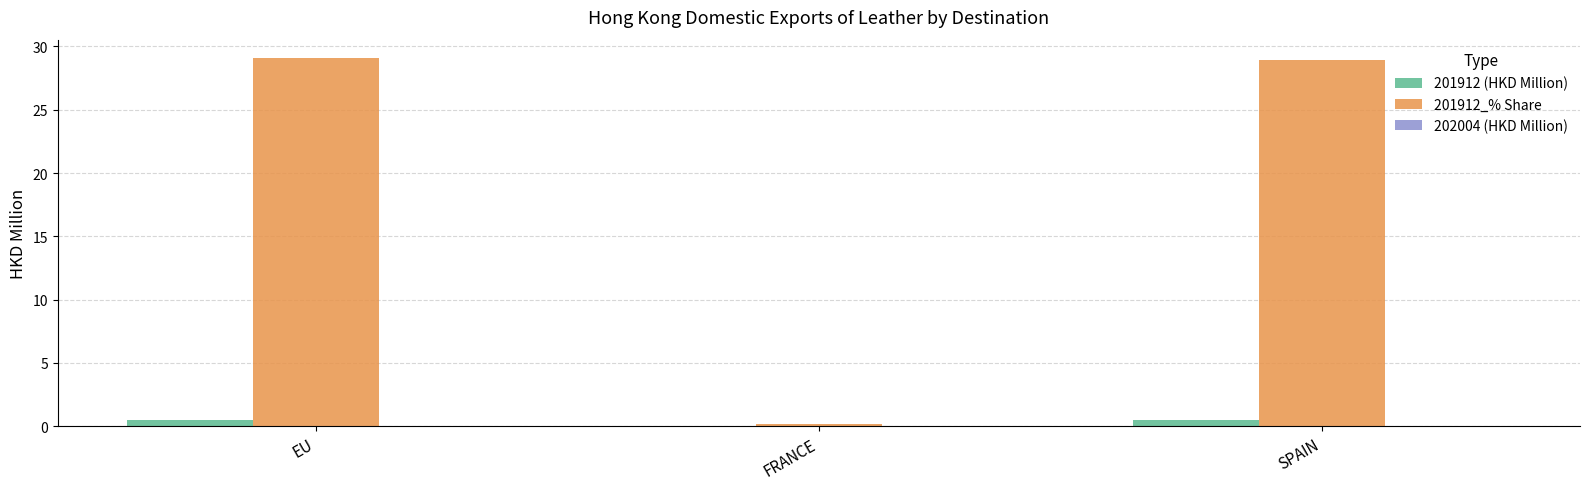

Which series has the largest total across all categories?

201912_% Share